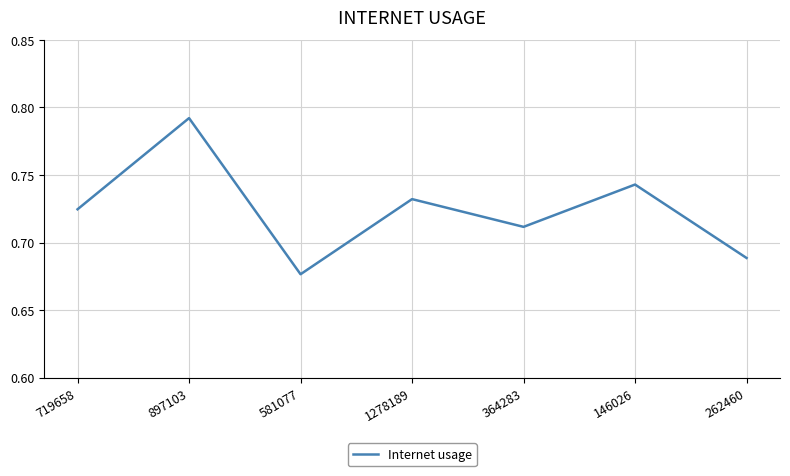

Which label corresponds to the smallest value in the chart?

581077